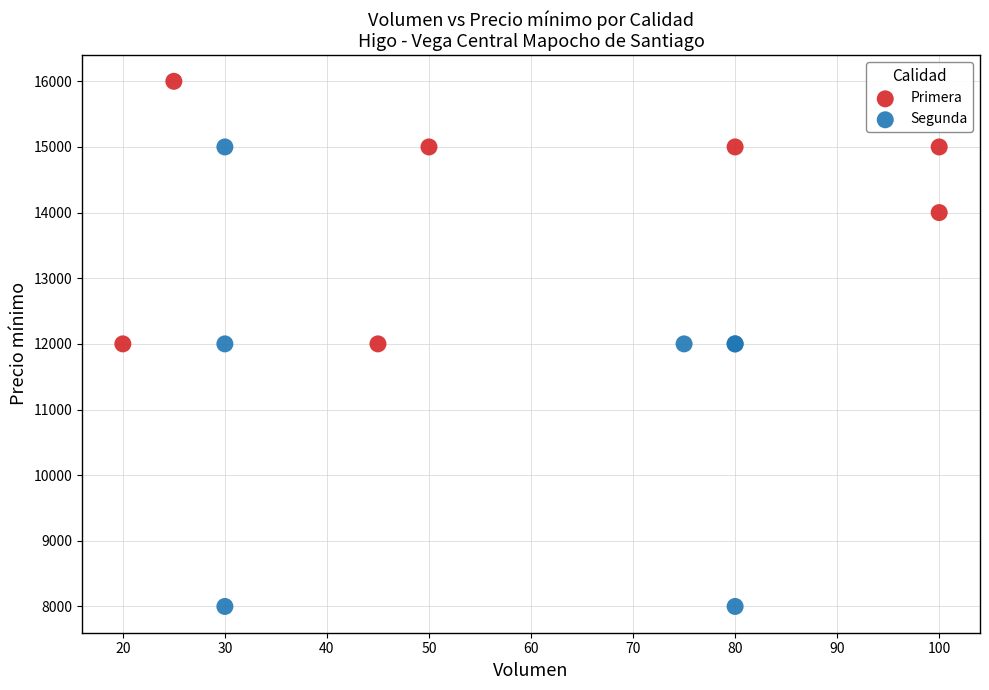

Which series has the largest Y range (max minus min)?

Segunda